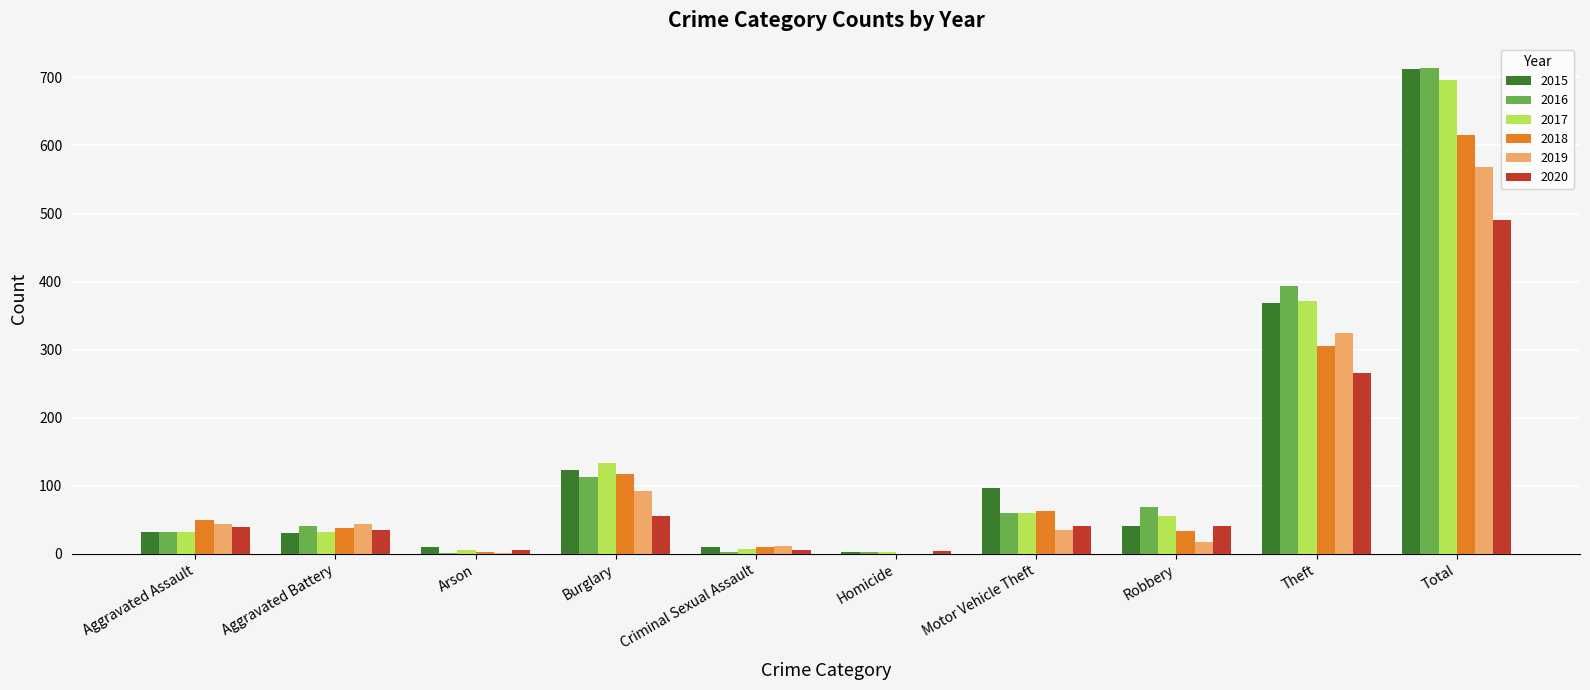

At which category does the chart reach its peak across all series?

Total